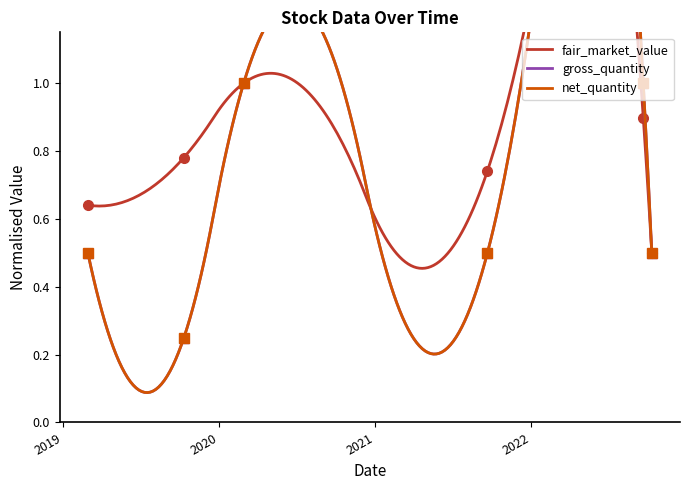

What are all the series names shown in the legend?

fair_market_value, gross_quantity, net_quantity